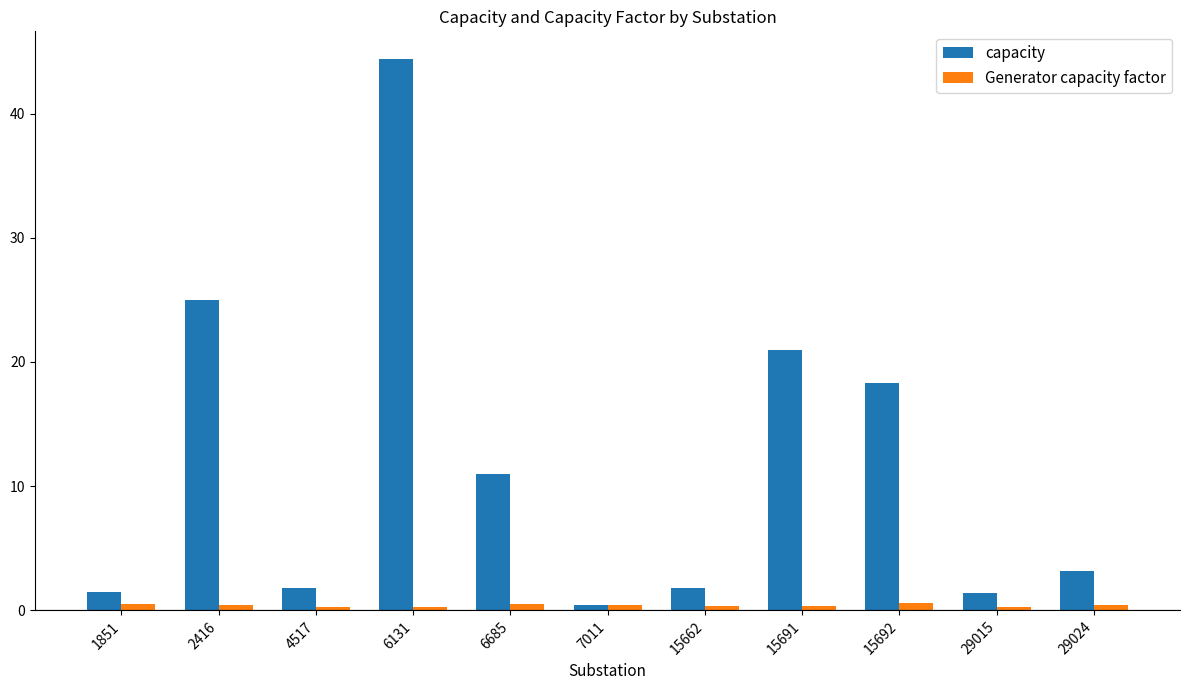

List the series in order of their peak value, lowest first.

Generator capacity factor, capacity